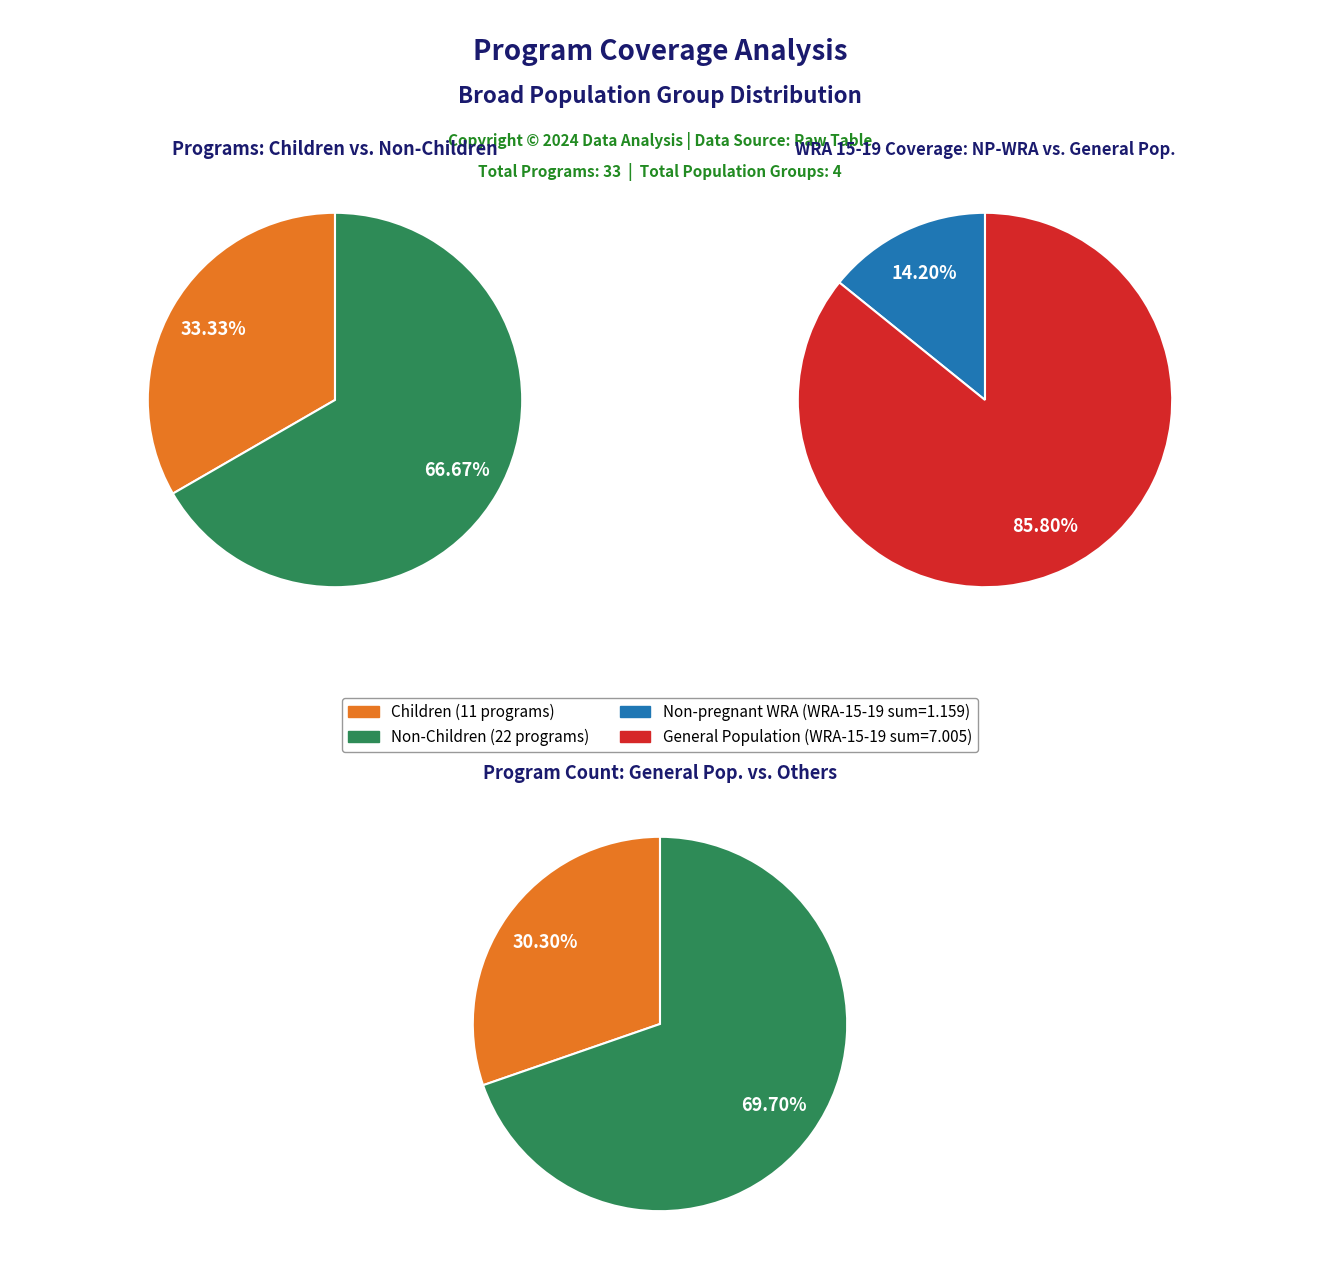

Does Non-pregnant WRA represent more than half of the total?

No